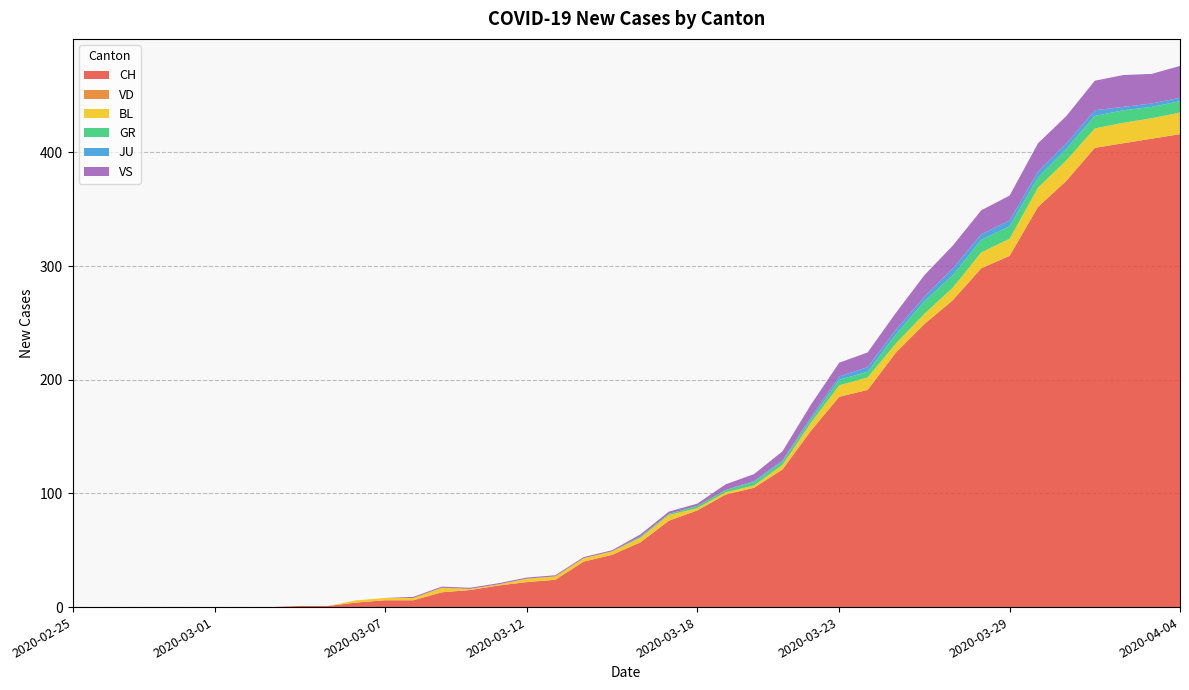

Reading right to left, extract all data points from this chart.

CH: 416	412	408	404	375	352	309	298	270	249	224	191	185	155	121	105	99	85	76	57	46	40	24	22	19	15	13	6	6	4	1	1	0	0	0	0	0	0	0	0
VD: 0	0	0	0	0	0	0	0	0	0	0	0	0	0	0	0	0	0	0	0	0	0	0	0	0	0	0	0	0	0	0	0	0	0	0	0	0	0	0	0
BL: 19	18	18	17	18	17	15	14	11	9	8	11	10	7	4	2	2	2	5	4	3	3	3	3	1	1	4	2	2	2	0	0	0	0	0	0	0	0	0	0
GR: 10	10	11	11	10	9	11	11	11	11	8	5	5	3	3	3	2	2	1	1	0	0	0	0	0	0	0	0	0	0	0	0	0	0	0	0	0	0	0	0
JU: 3	3	3	5	5	5	5	5	6	4	4	4	3	2	1	1	0	0	0	0	0	0	0	0	0	0	0	0	0	0	0	0	0	0	0	0	0	0	0	0
VS: 28	26	28	26	24	25	22	21	20	19	15	13	12	11	8	6	5	2	2	2	1	1	1	1	1	1	1	1	0	0	0	0	0	0	0	0	0	0	0	0